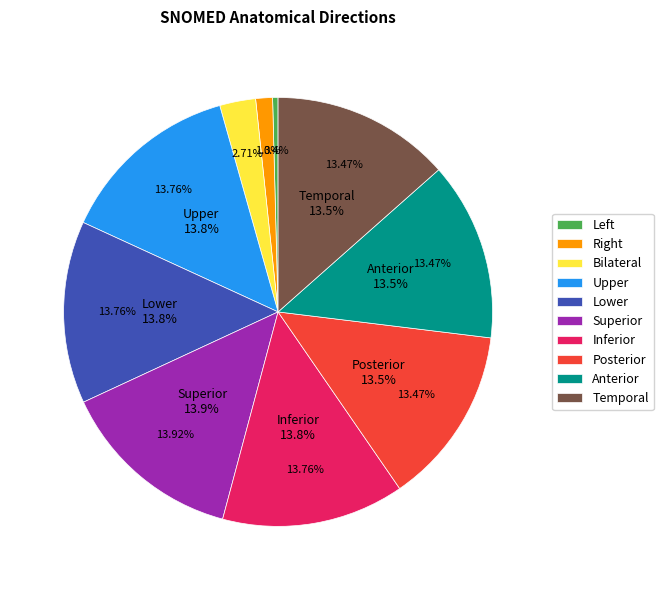

The Inferior slice represents 27% of the pie. True or false?

False